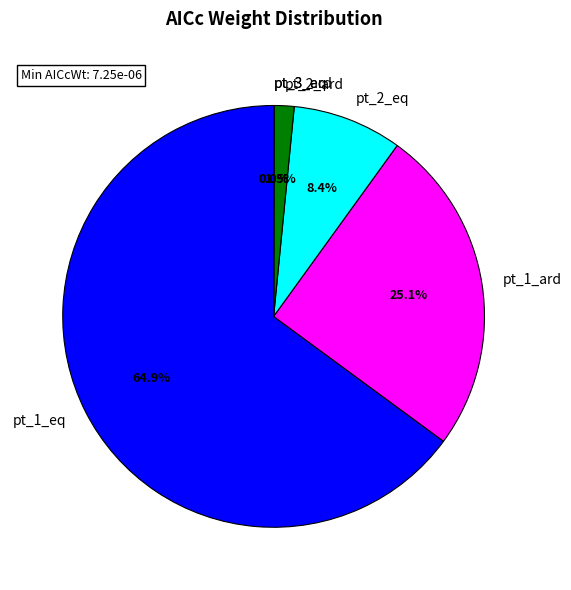

Which category has the biggest portion of the pie?

pt_1_eq